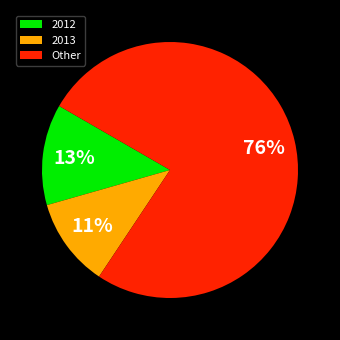

Which slice is the smallest?

2013